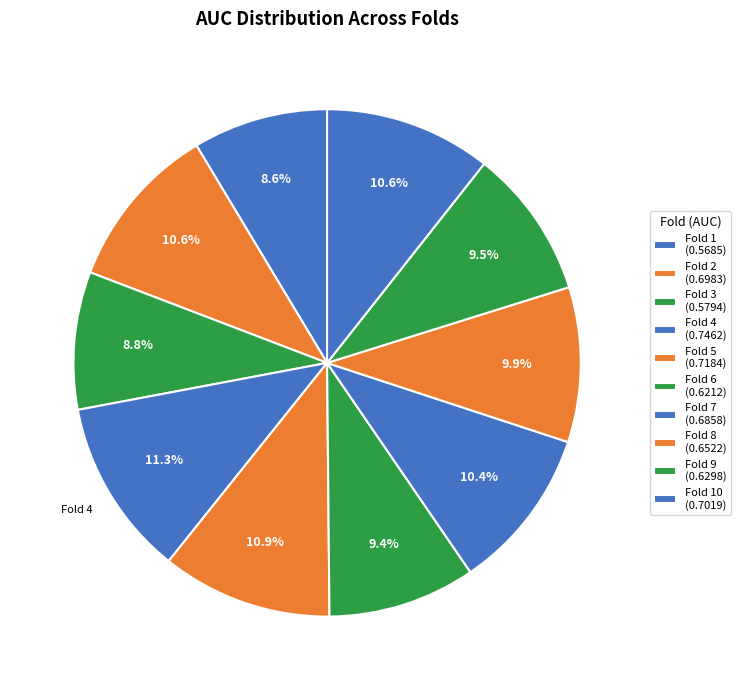

To the nearest percent, what is the average slice percentage?

10%